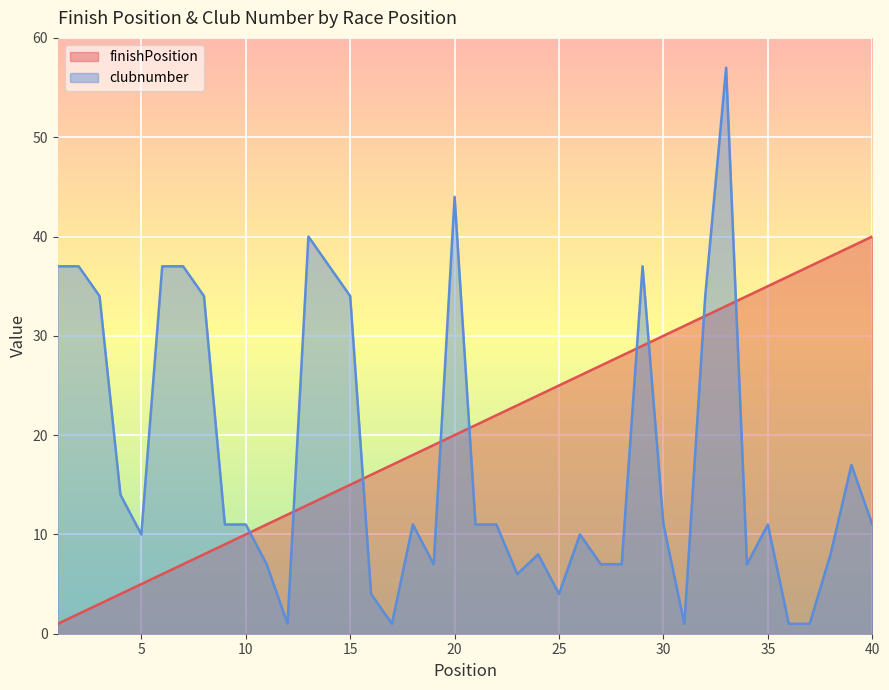

Is the value of finishPosition at 7 greater than the value of clubnumber at 22?

No